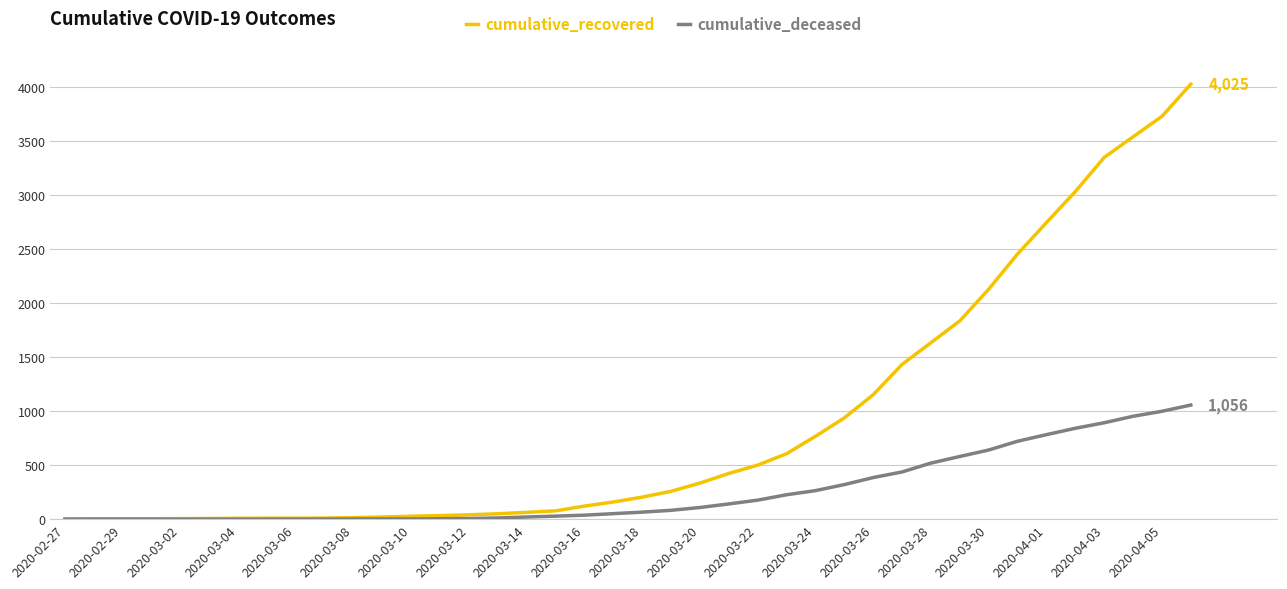

Which series has the largest total across all categories?

cumulative_recovered